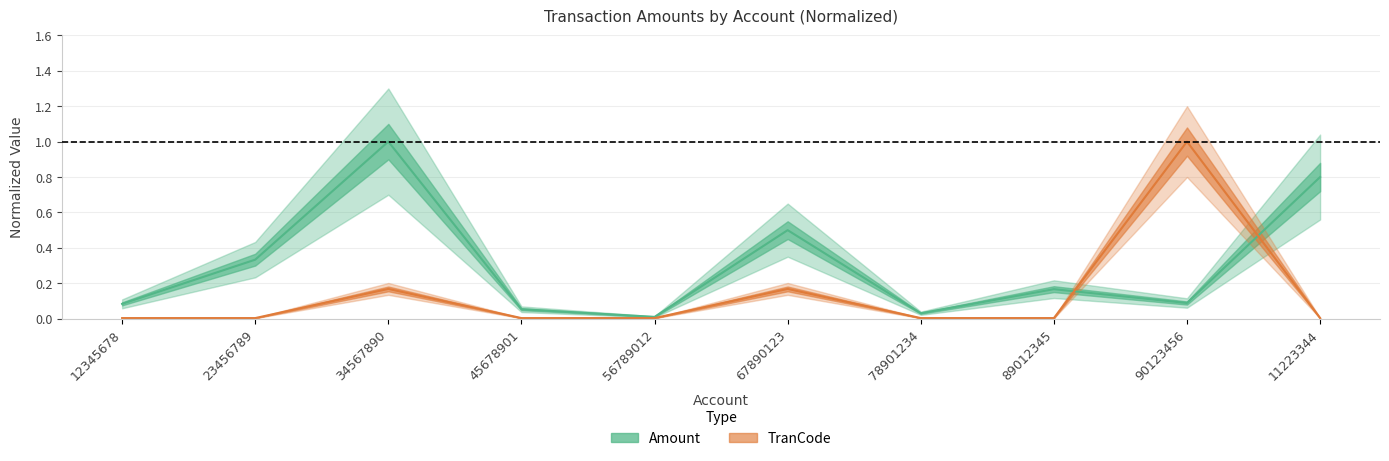

True or false: Amount has a value of 0.2 at 89012345.

True